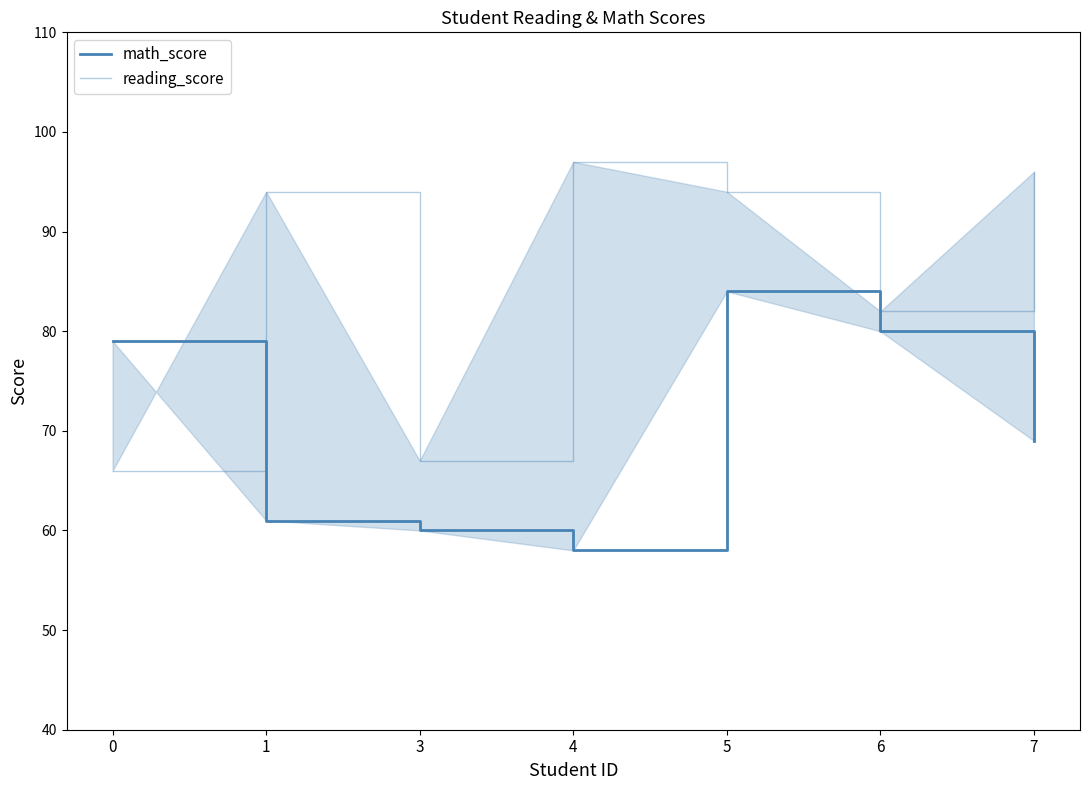

How many data points in reading_score are less than 94?

3